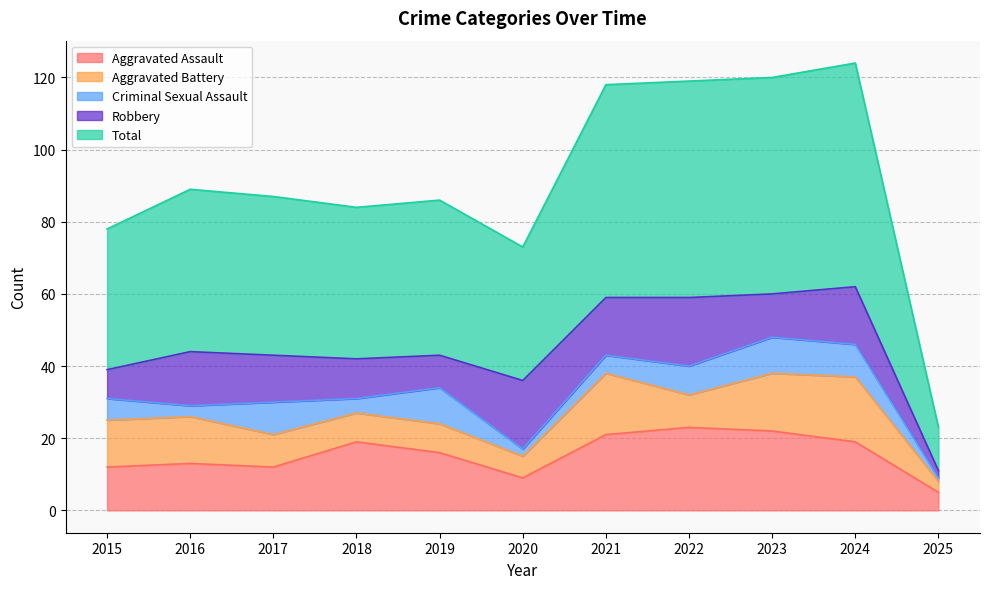

What are all the series names shown in the legend?

Aggravated Assault, Aggravated Battery, Criminal Sexual Assault, Robbery, Total